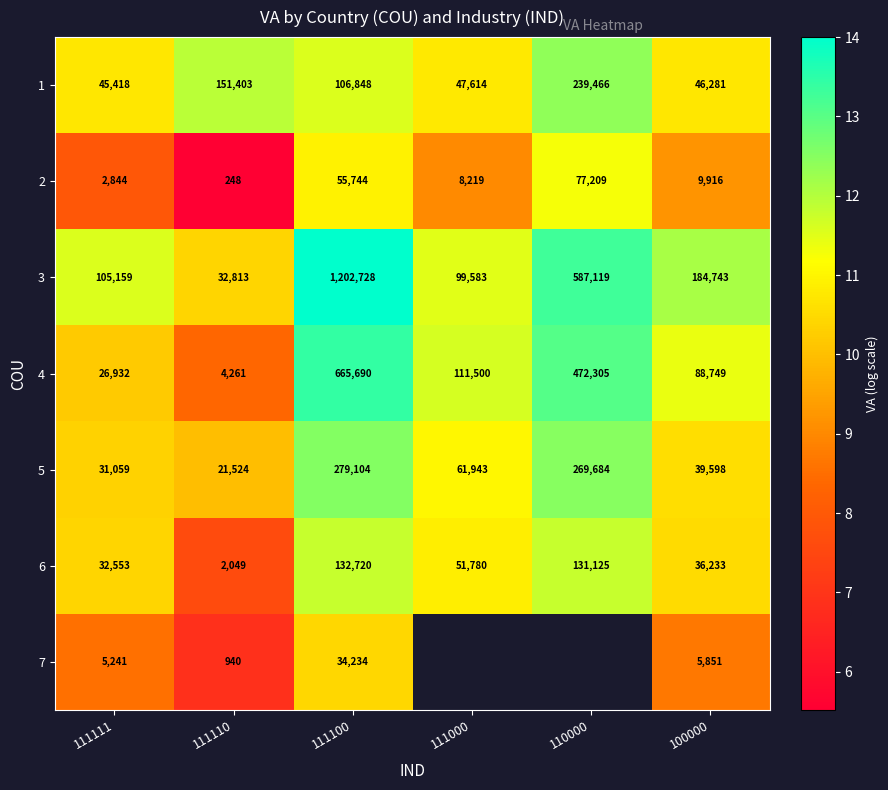

The 2 series shows 13.5 at 100000. True or false?

False